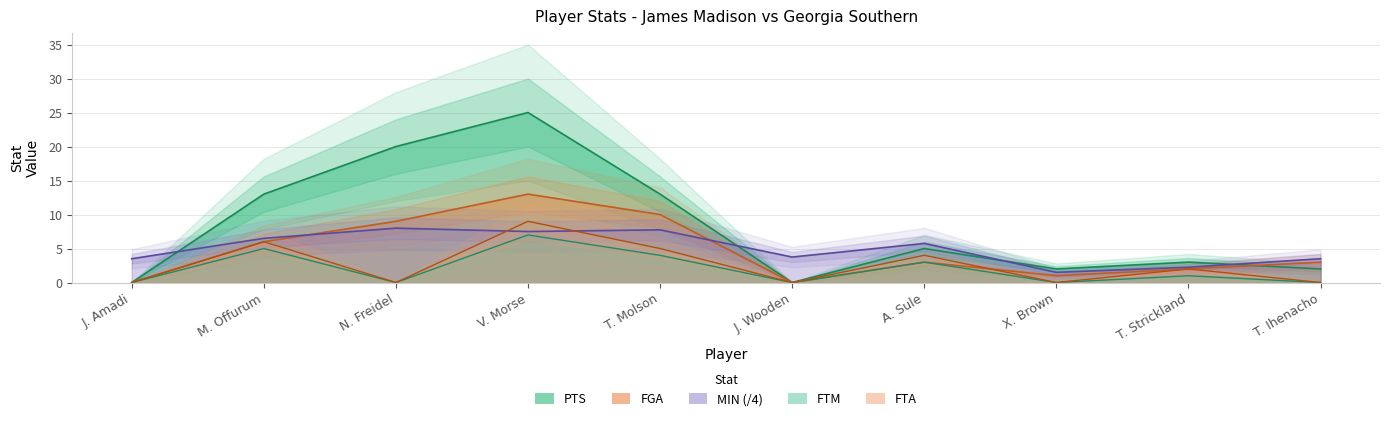

True or false: FGA has a value of 1.7 at X. Brown.

False